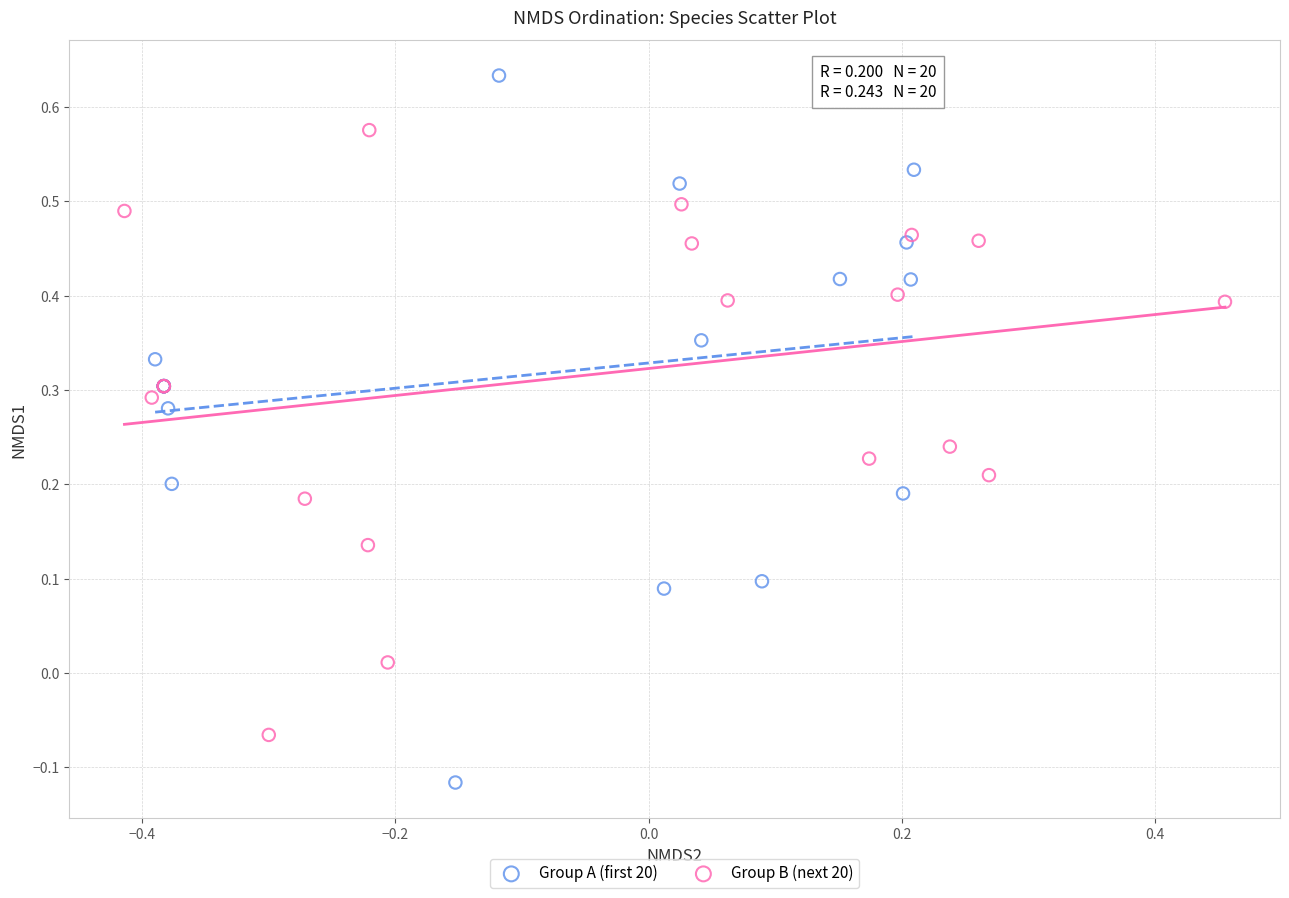

Which series contains the highest Y value?

Group A (first 20)